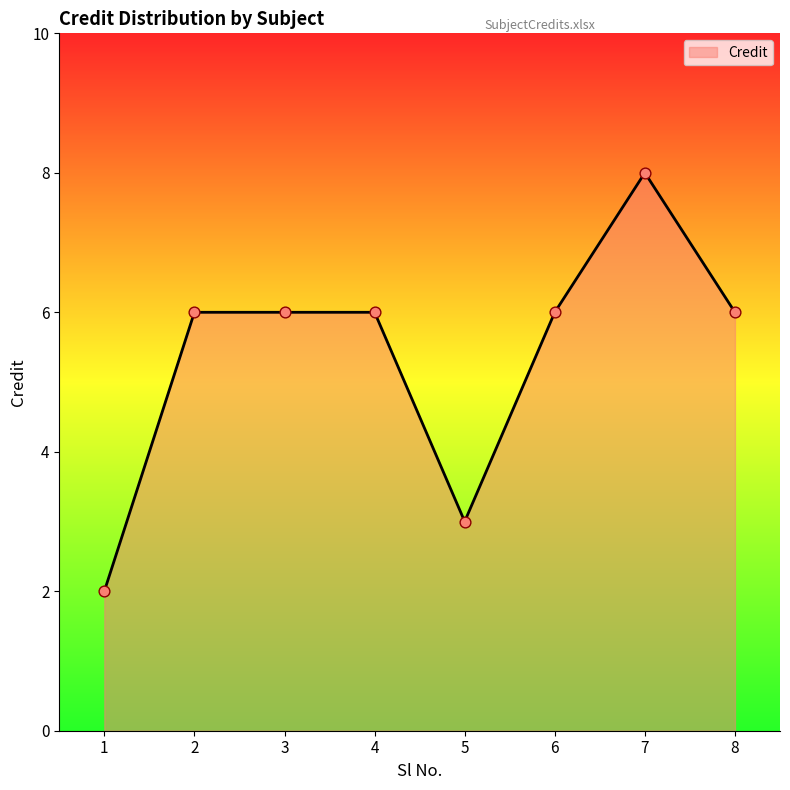

Approximately how many times larger is the value at 7 compared to 3?

1.3